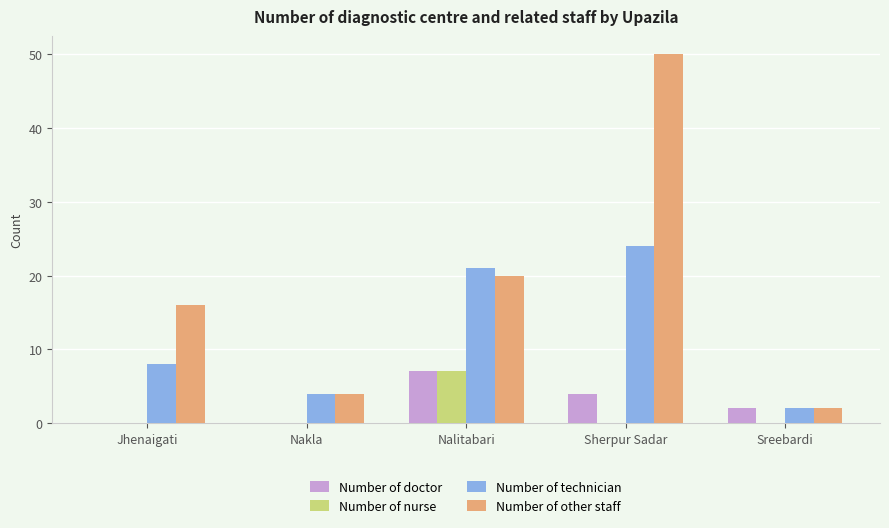

Between Jhenaigati and Sreebardi, which series saw the biggest shift?

Number of other staff